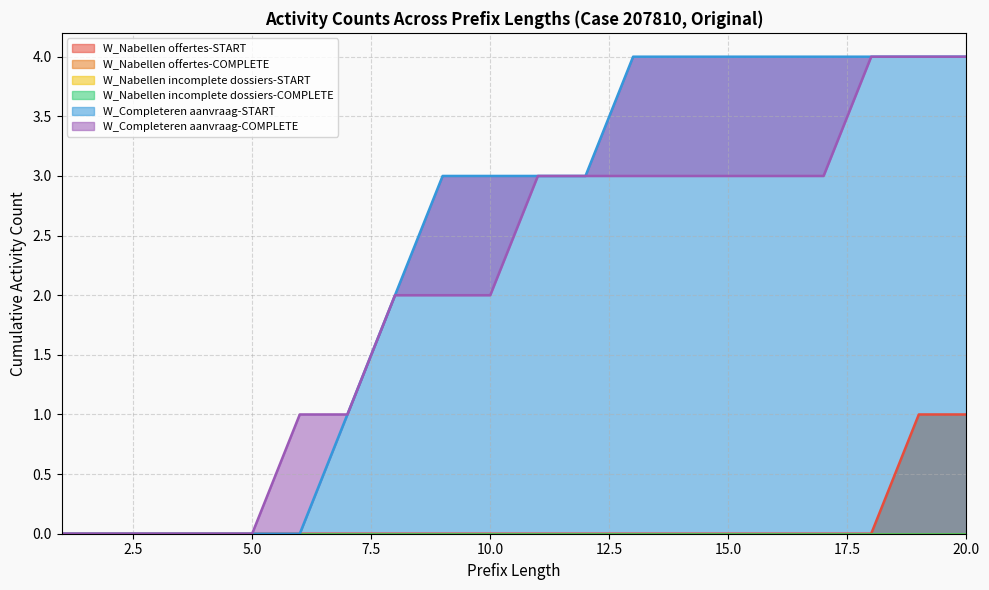

Rank the series at 8 from lowest to highest value.

W_Nabellen offertes-START, W_Nabellen offertes-COMPLETE, W_Nabellen incomplete dossiers-START, W_Nabellen incomplete dossiers-COMPLETE, W_Completeren aanvraag-COMPLETE, W_Completeren aanvraag-START